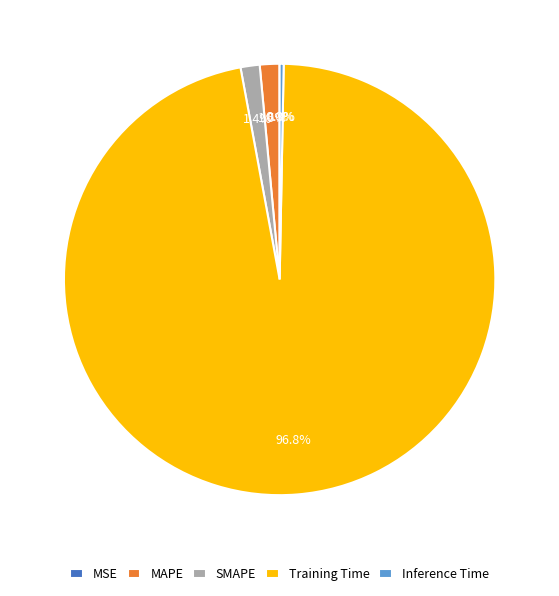

Which category accounts for the majority?

Training Time